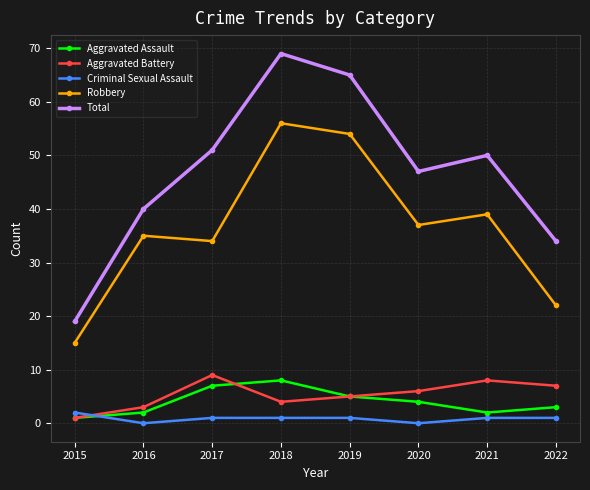

Count the number of categories in the chart.

8